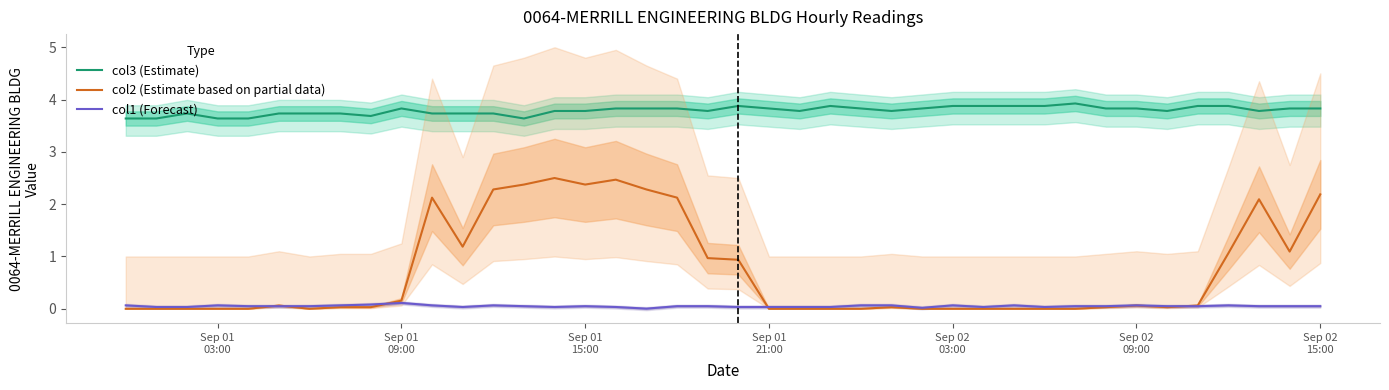

True or false: col3 (Estimate) and col2 (Estimate based on partial data) cross at least once.

False